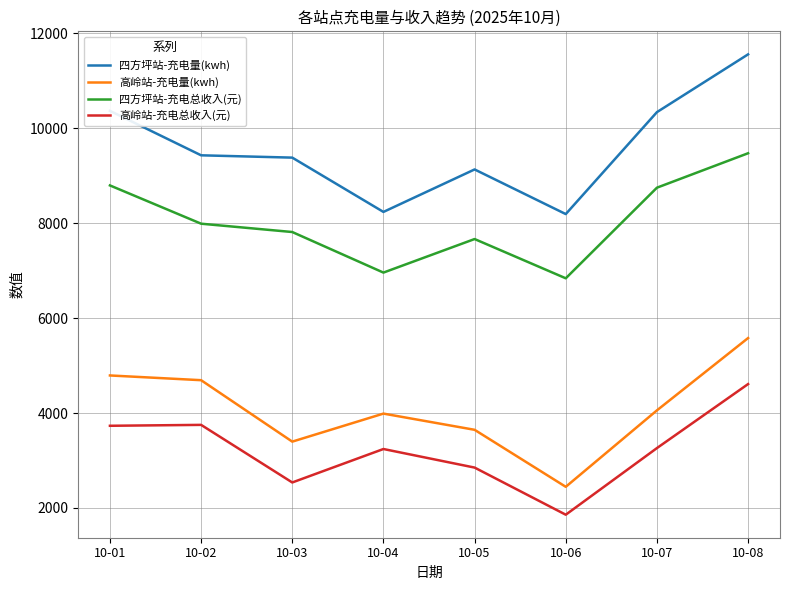

True or false: 四方坪站-充电总收入(元) has more than 0 points higher than both neighbors.

True